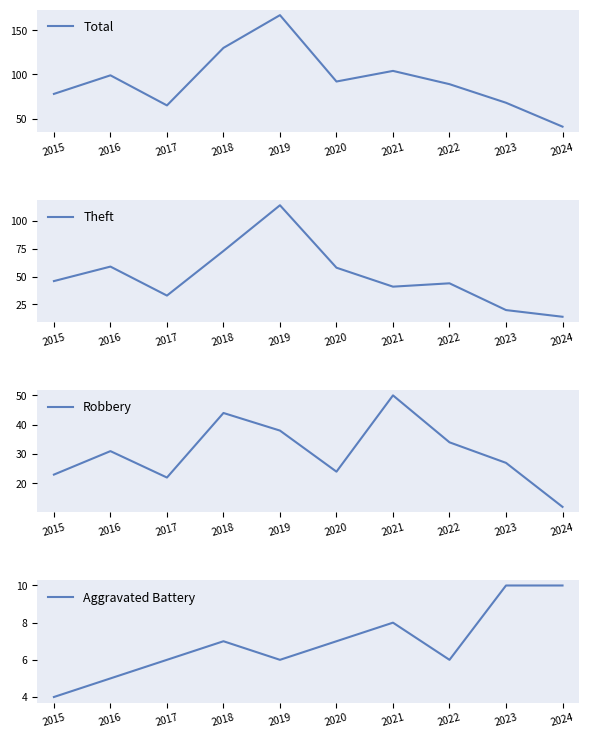

The Total series shows 102 at 2019. True or false?

False